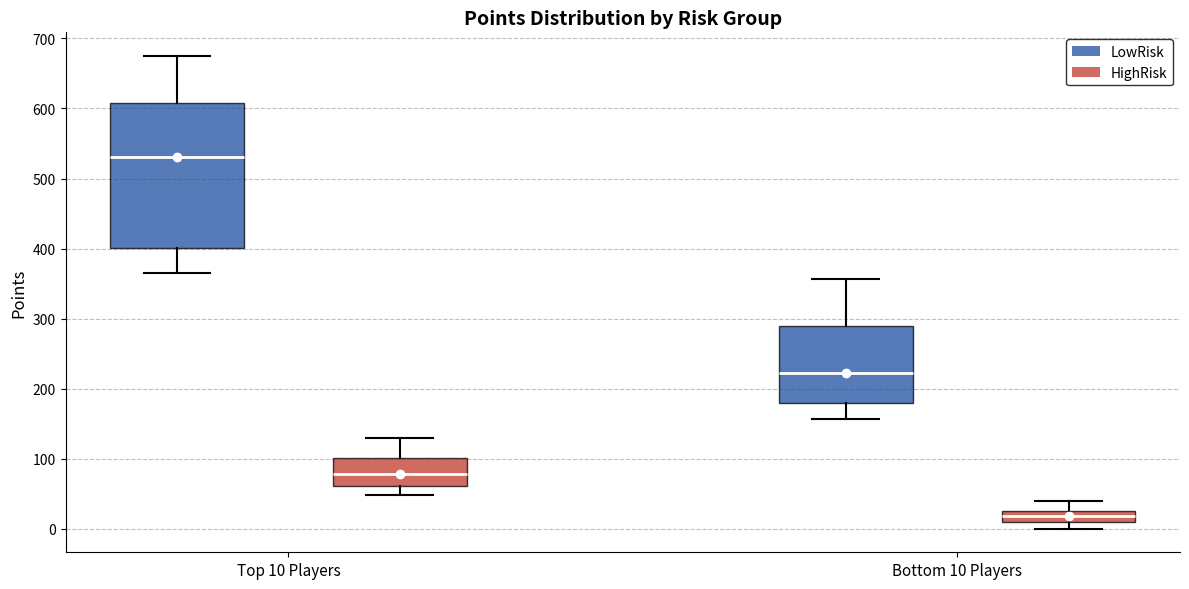

Reading left to right, read every box against the y-axis: the position of its median line, the range the box covers, and the ends of its whiskers. The values are not printed on the chart, so give them approximately, as read against the axis.

Top 10 Players (LowRisk): median 530, box 400 to 610, whiskers 370 to 680
Top 10 Players (HighRisk): median 80, box 60 to 100, whiskers 50 to 130
Bottom 10 Players (LowRisk): median 220, box 180 to 290, whiskers 160 to 360
Bottom 10 Players (HighRisk): median 20, box 10 to 30, whiskers 0 to 40